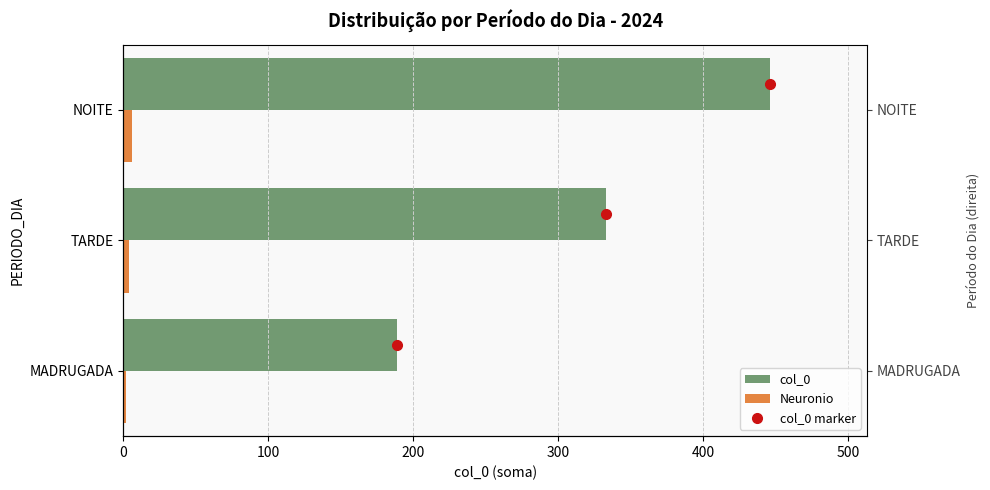

List the labels in order of col_0 value, largest first.

NOITE, TARDE, MADRUGADA